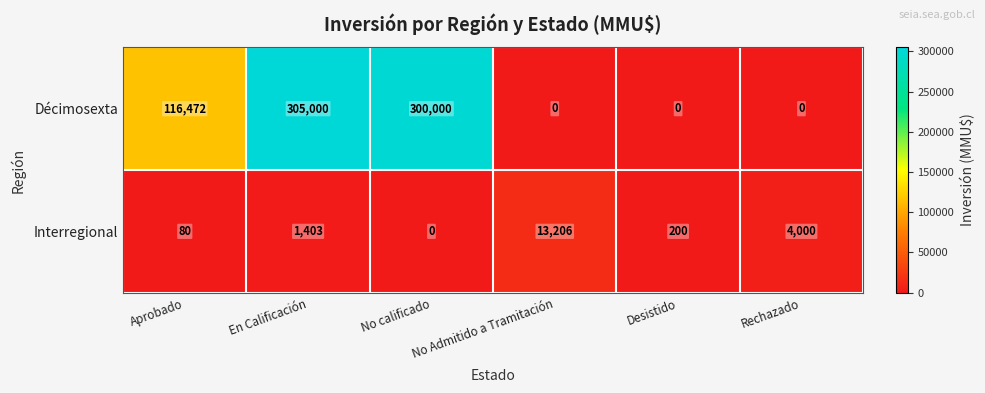

Which series has the largest total across all categories?

Décimosexta